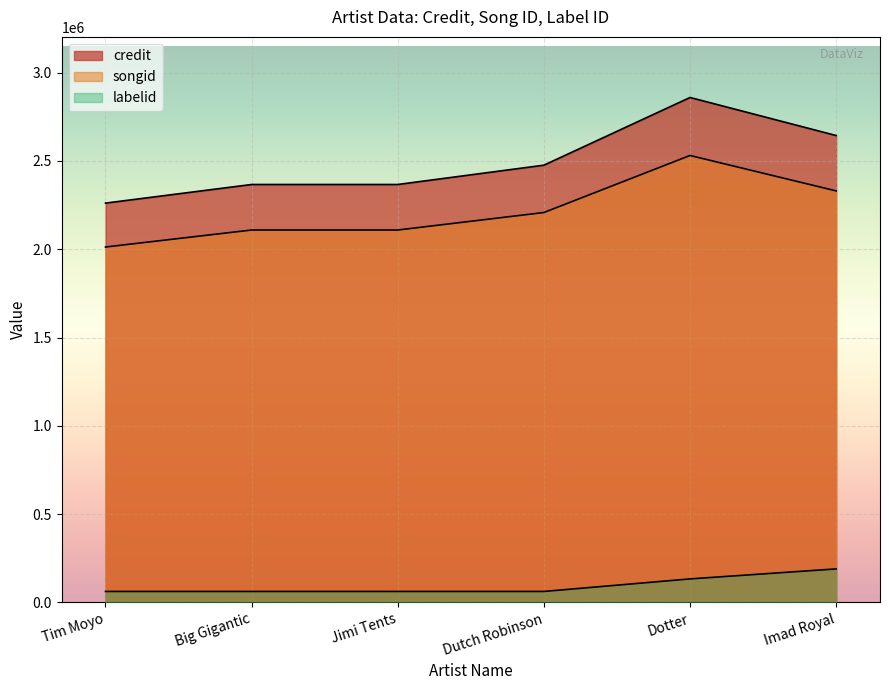

How many lines are shown in the chart?

3